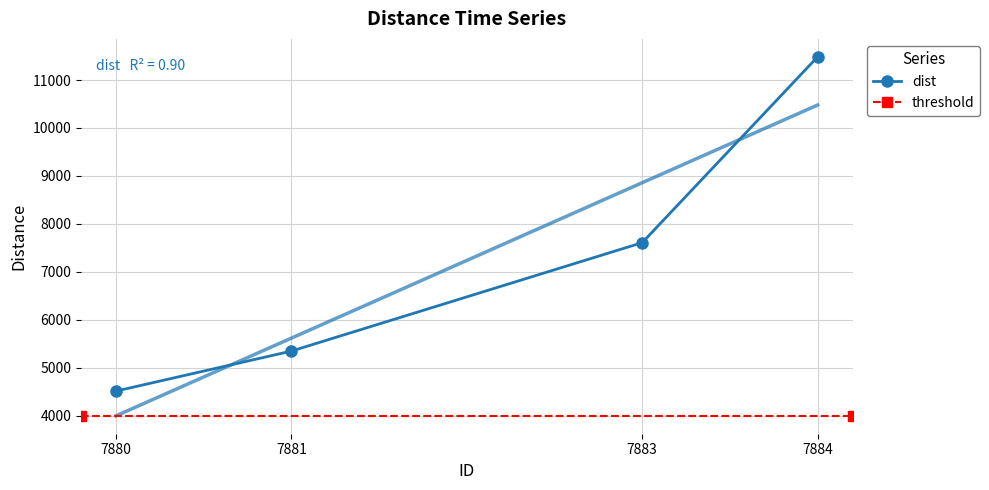

True or false: there are more than 0 points higher than both neighbors.

False